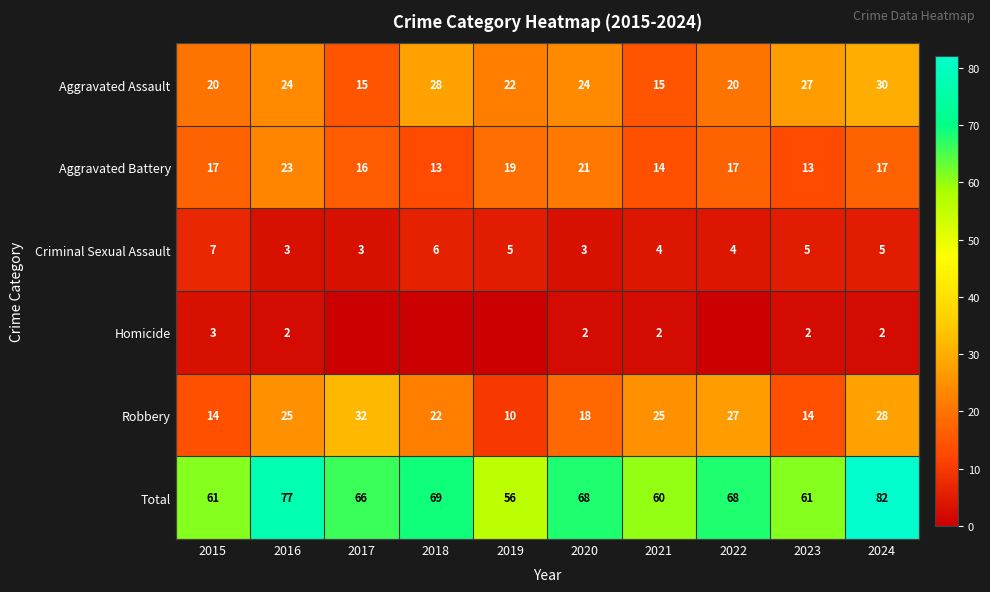

What is the difference between the Criminal Sexual Assault values at 2019 and 2021?

1